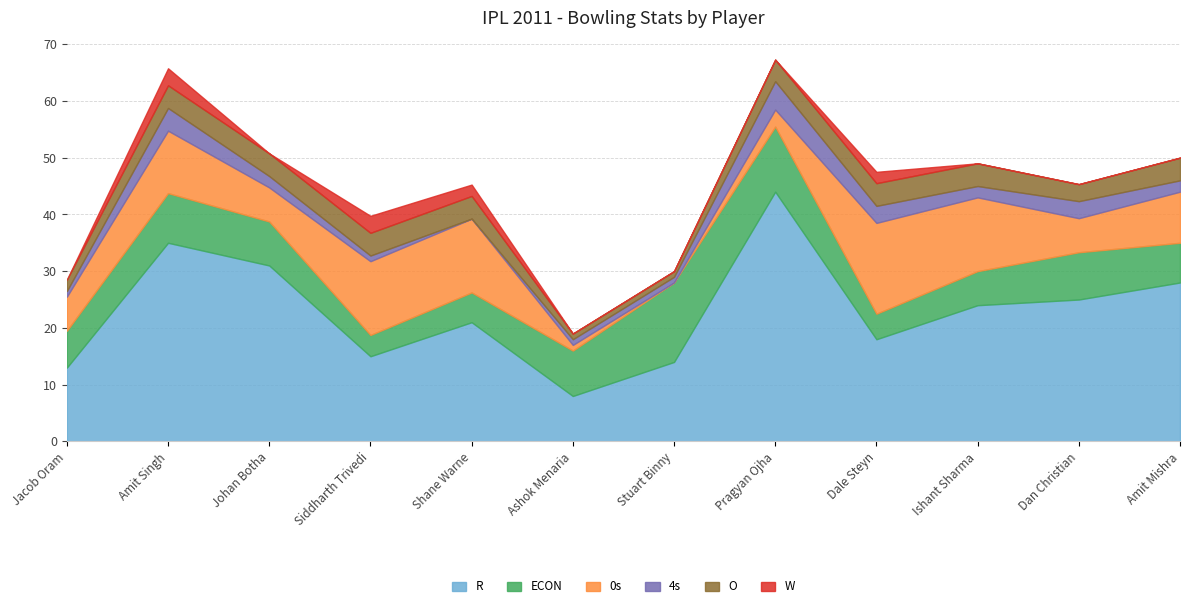

Where is the first local minimum for ECON?

Siddharth Trivedi